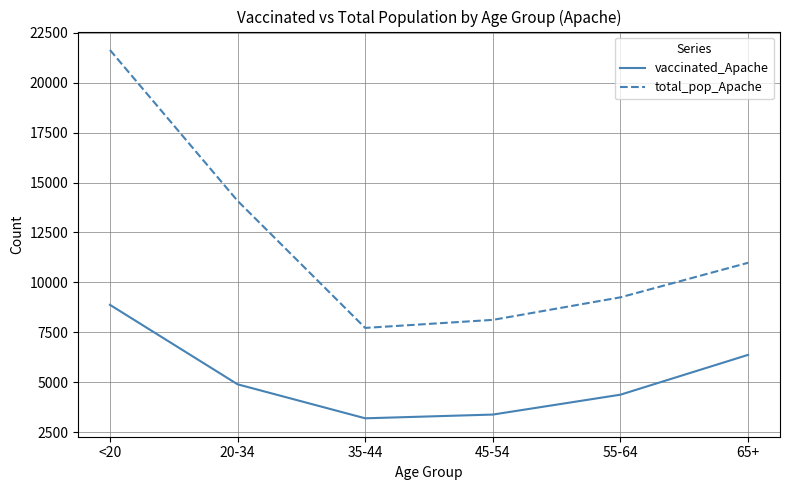

What is the maximum value shown in the chart?

21632